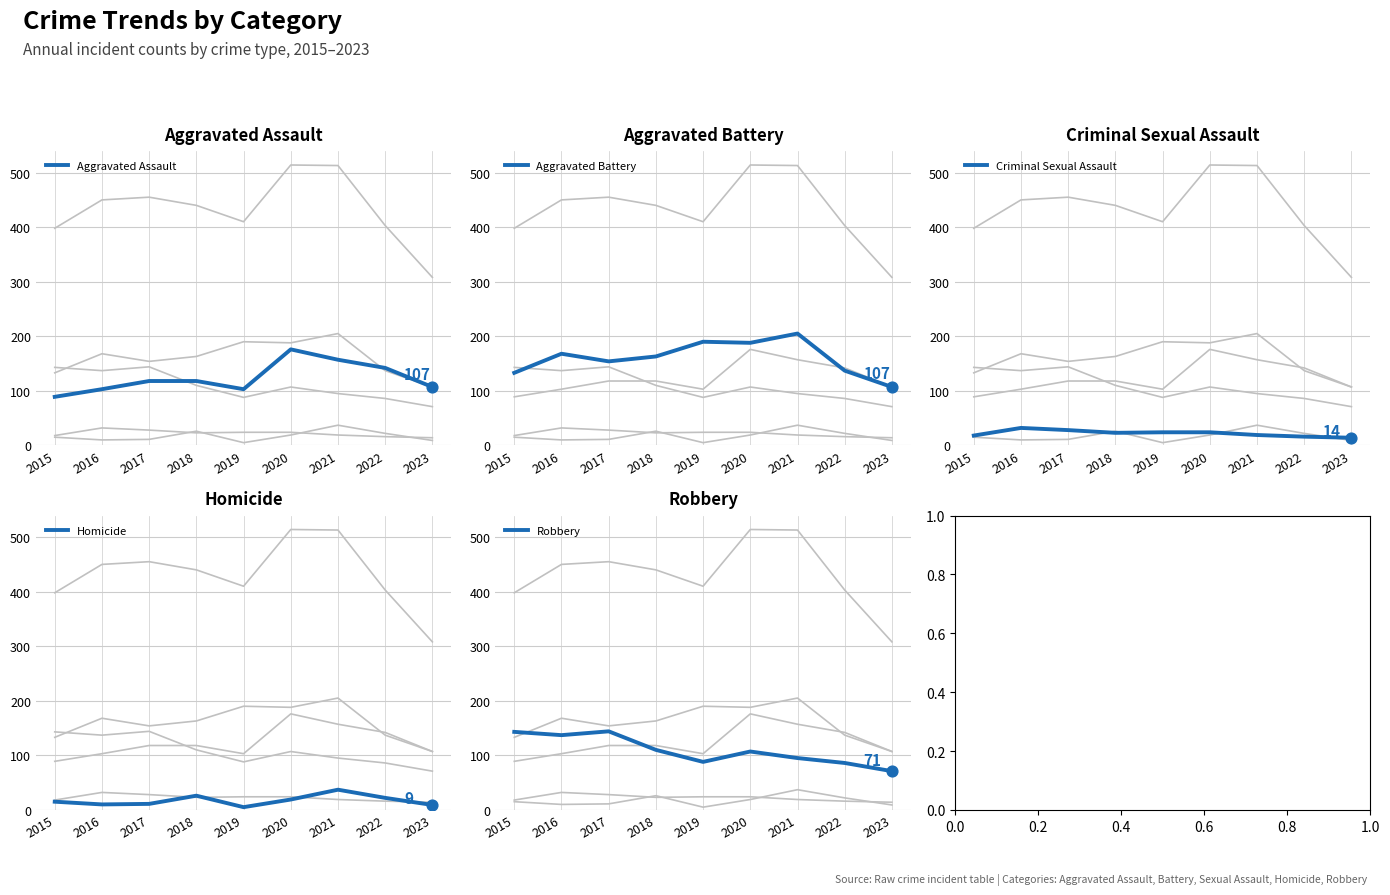

Which series has the widest spread of Y values?

Aggravated Battery